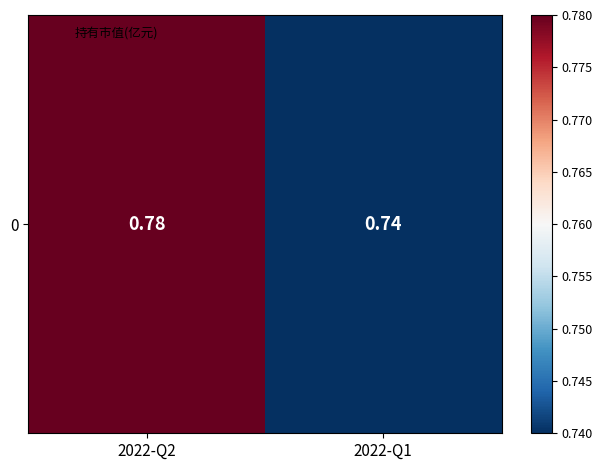

Rank the categories by value from highest to lowest.

2022-Q2, 2022-Q1